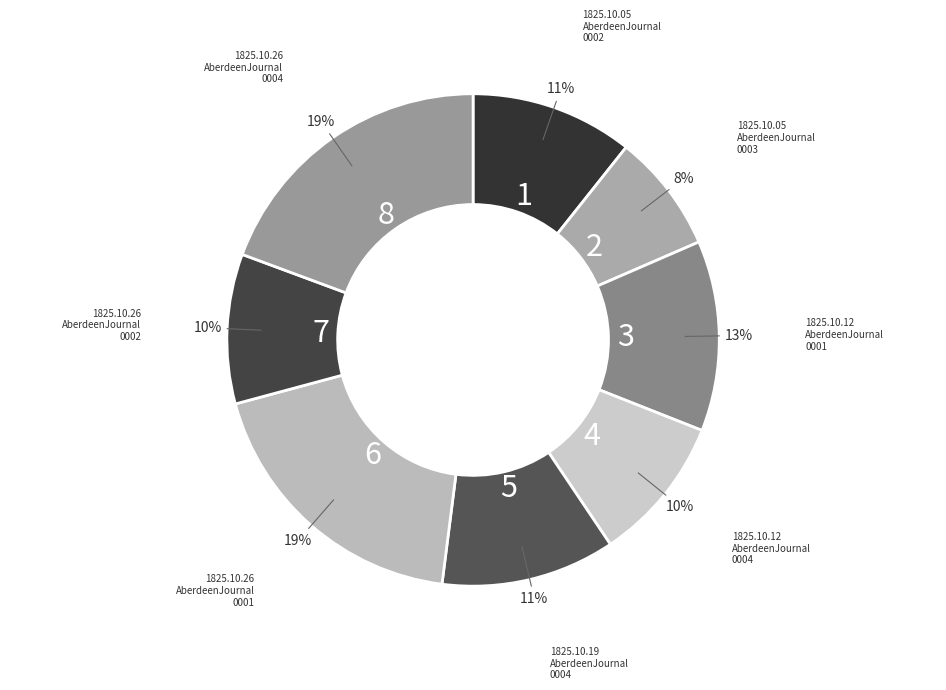

What is the smallest slice in the pie chart?

1825.10.05_AberdeenJournal_0003